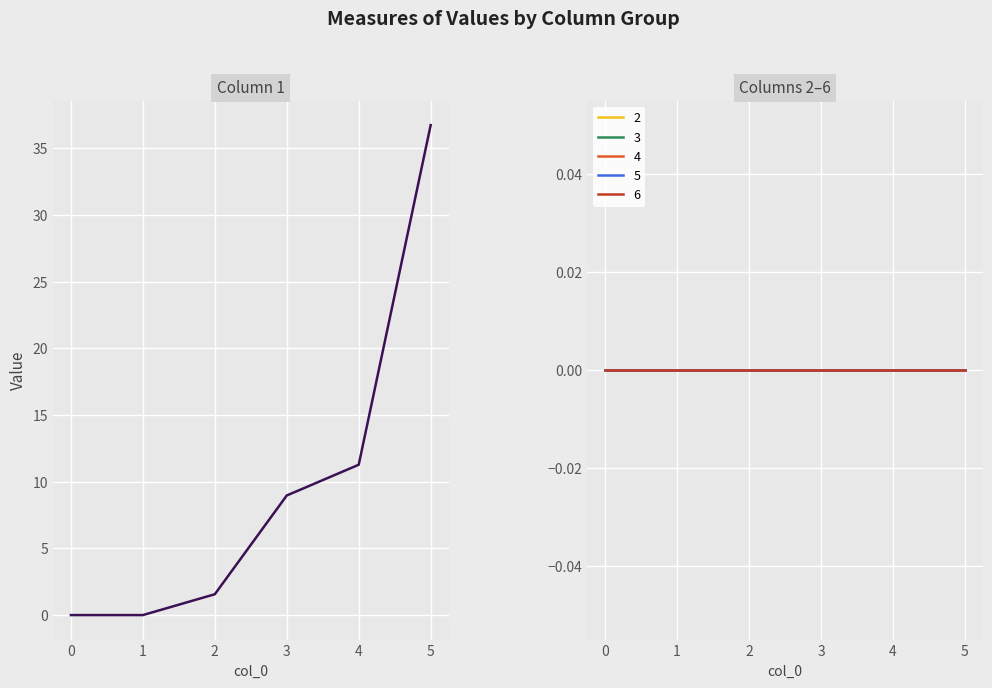

The 3 series shows 0.0 at 0. True or false?

True